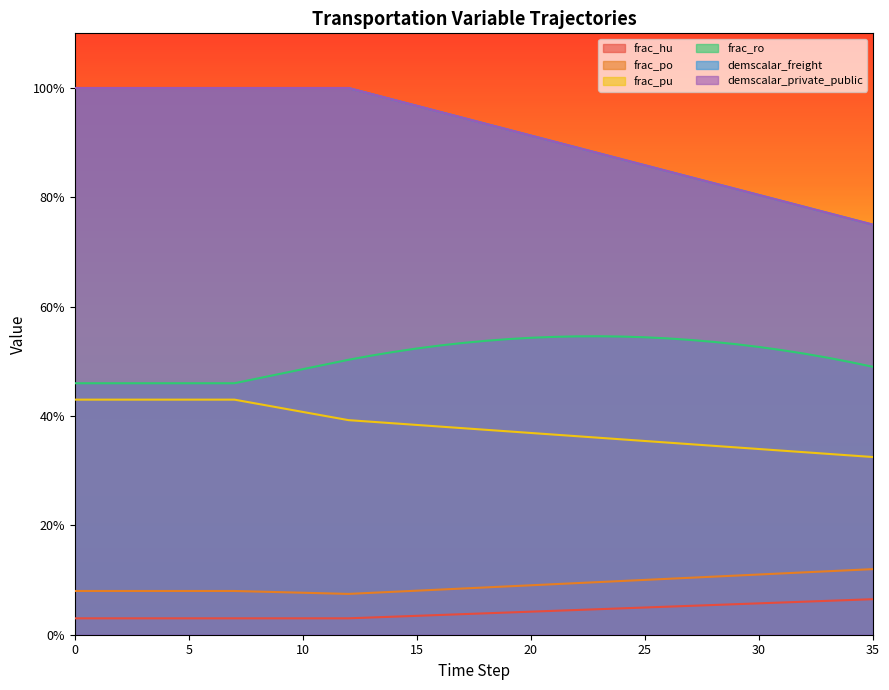

What is the value of the frac_trns_pkm_dem_private_and_public_pu point at the 33rd from the left?

0.3